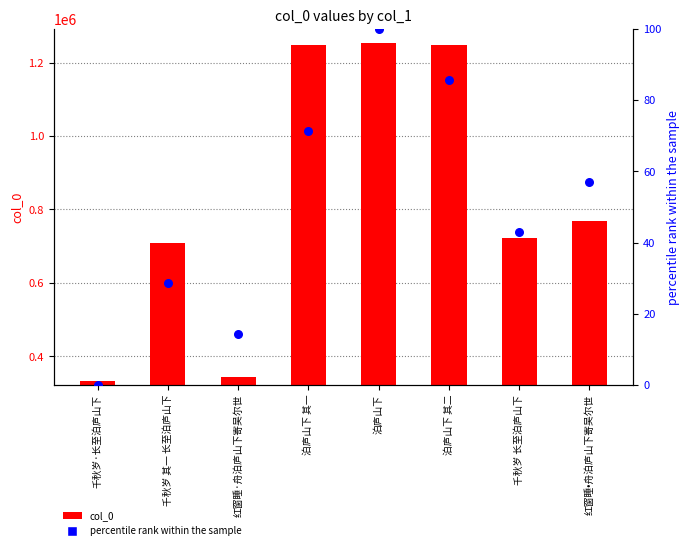

At how many categories does at least one series exceed 1054023?

3